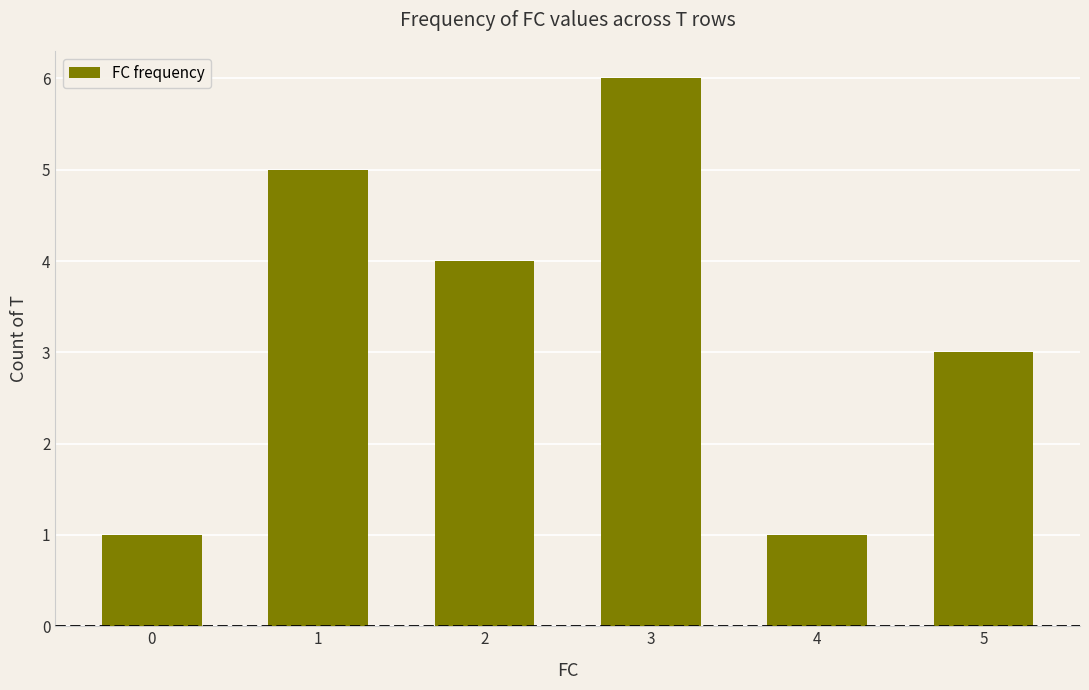

What is the approximate value at 2?

4